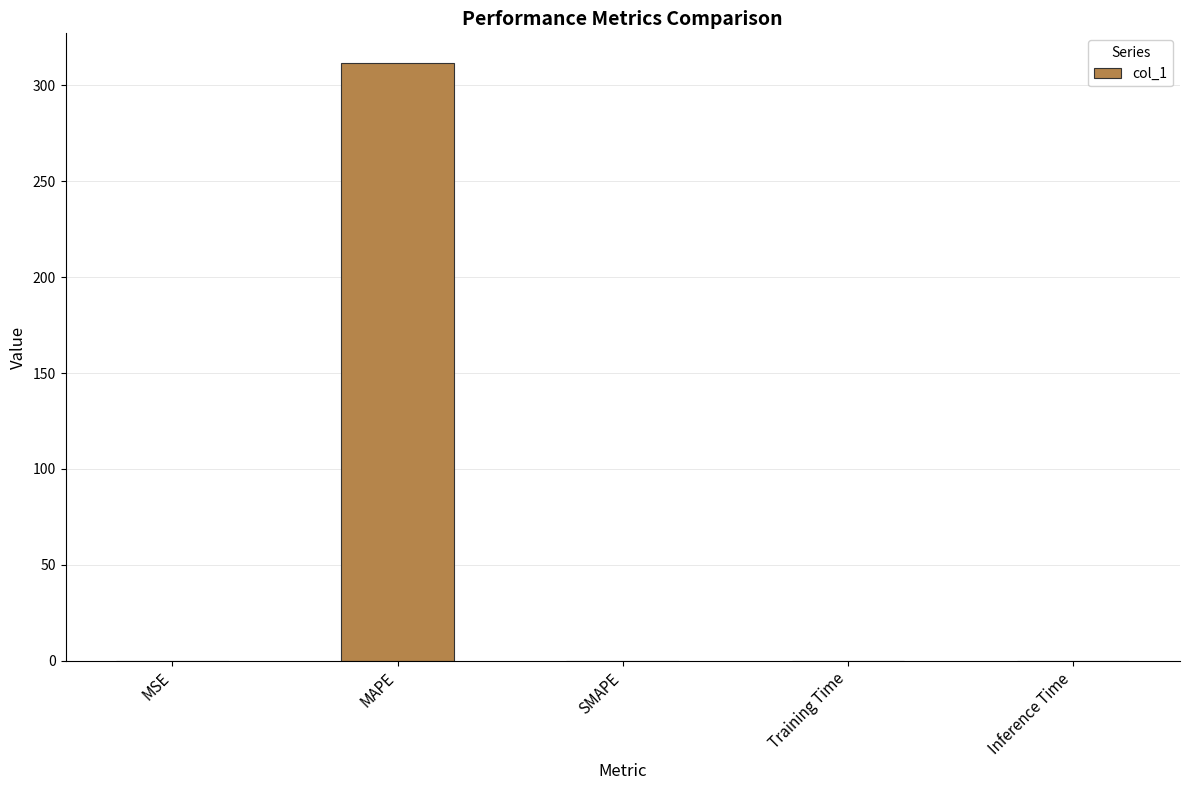

Which category has the highest value across all series?

MAPE